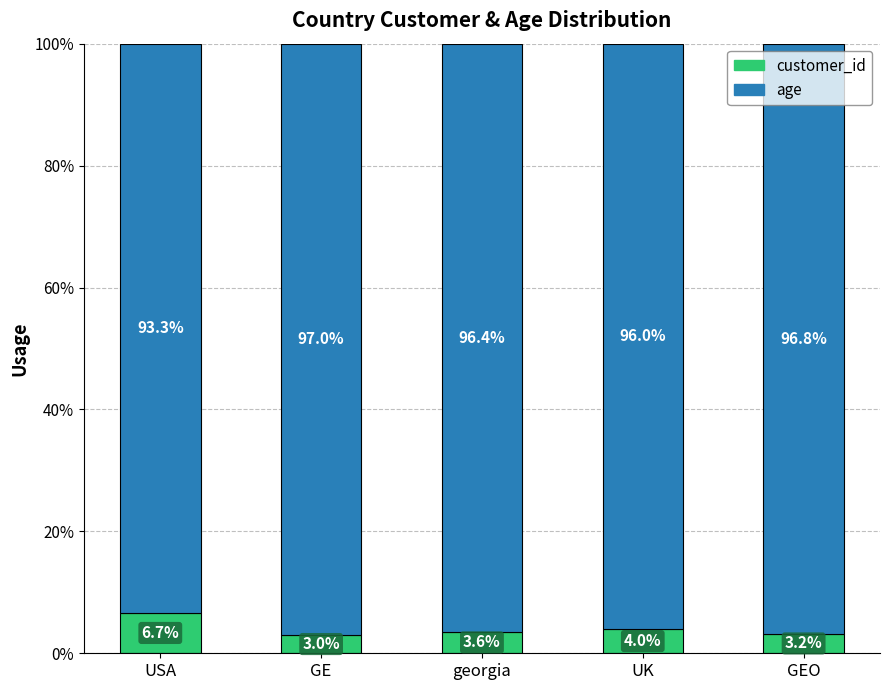

What is the total value across all series at GE?

100.0